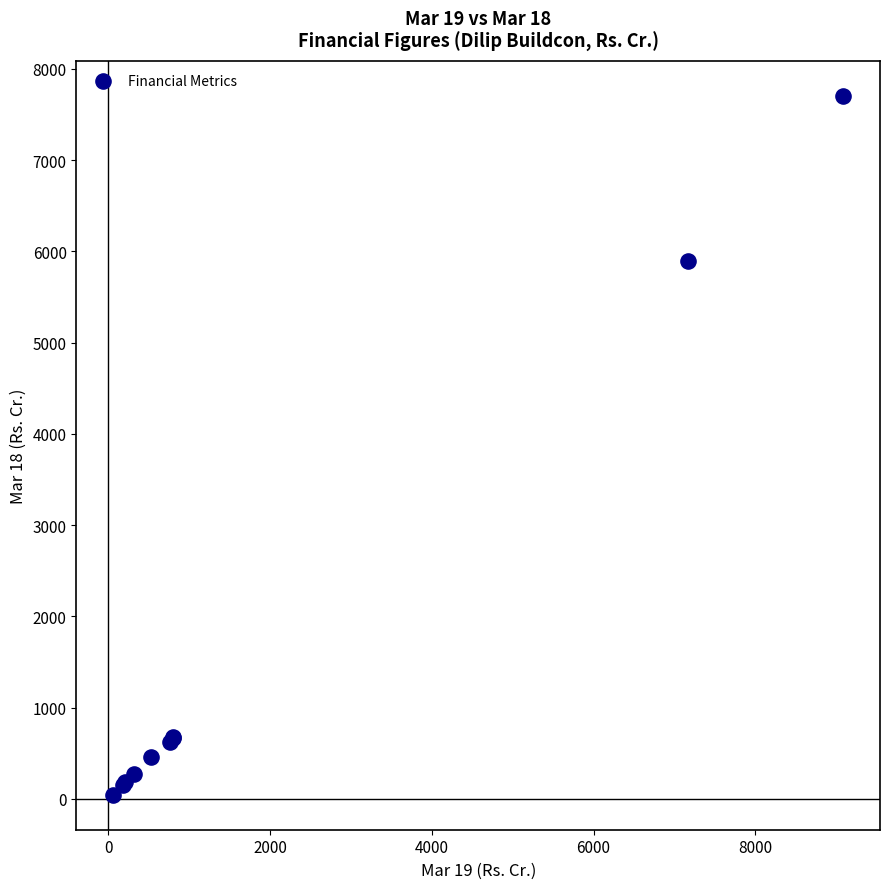

What Y value in the scatter plot is closest to 3874?

5892.6